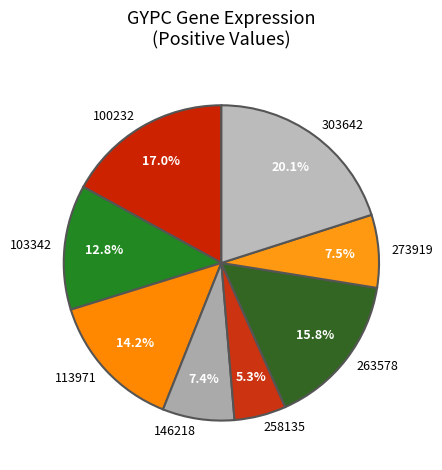

Which category has the smallest portion of the pie?

258135